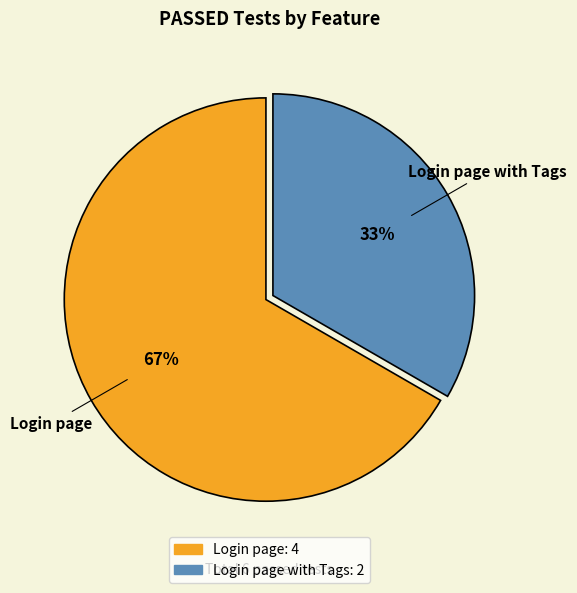

Count the number of slices in the pie.

2